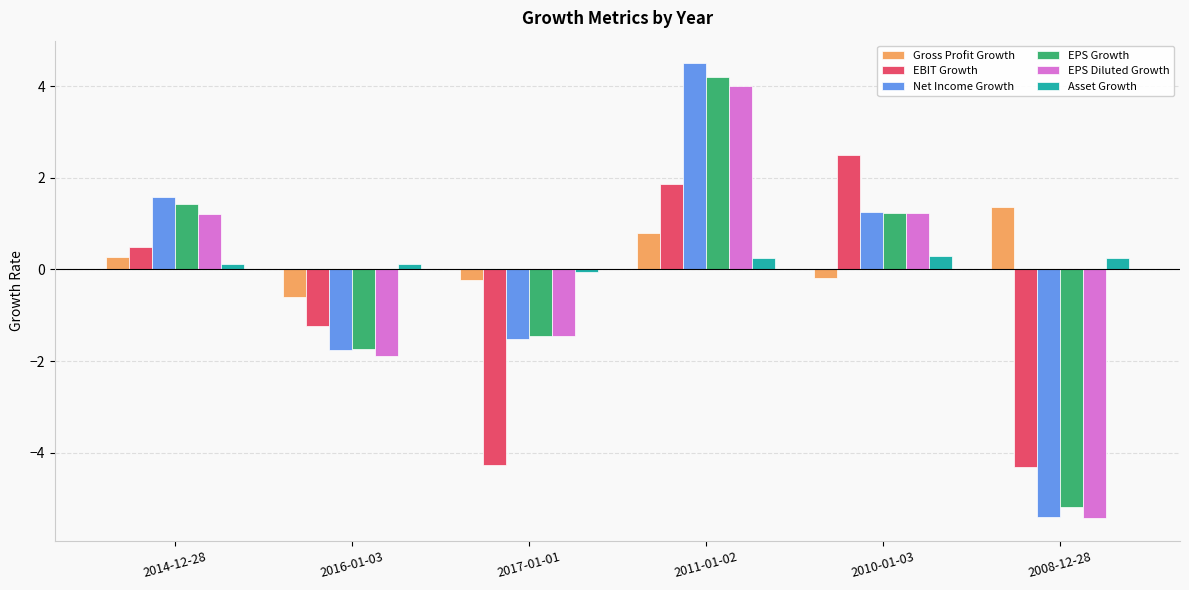

Which series has the widest spread of values?

Net Income Growth